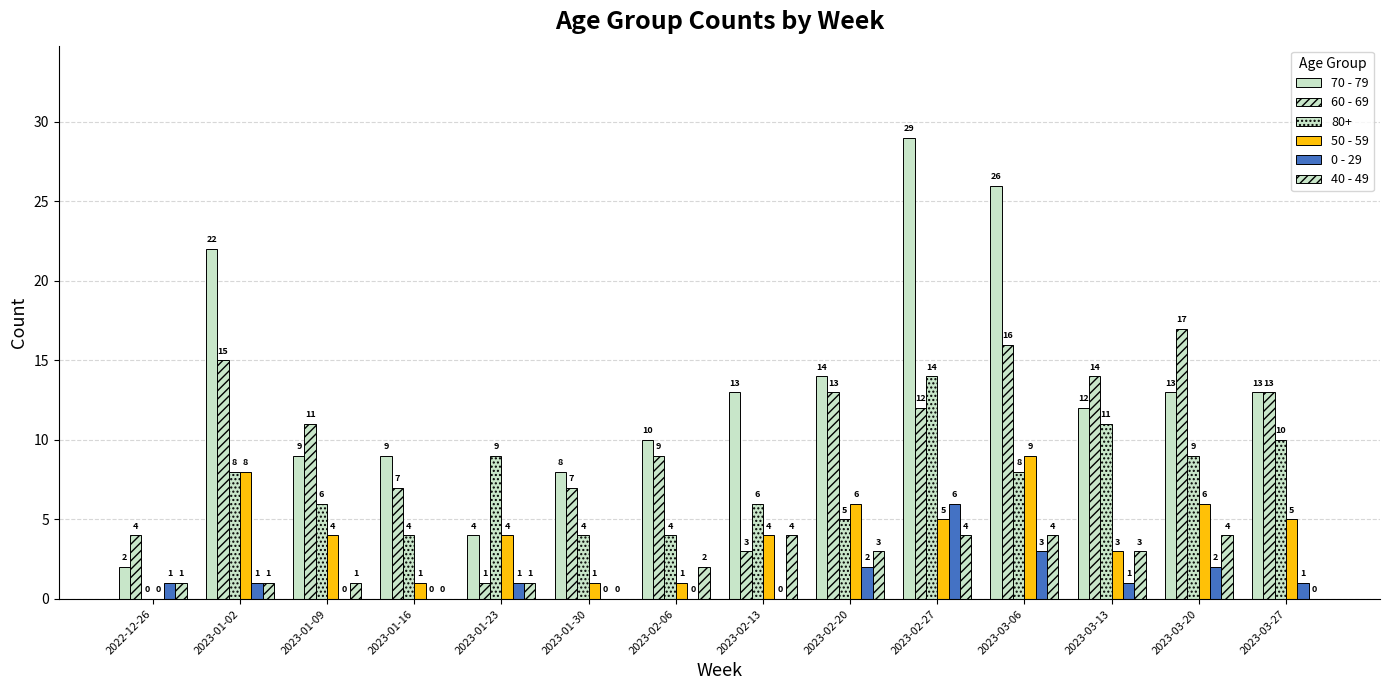

Are the bars horizontal?

No